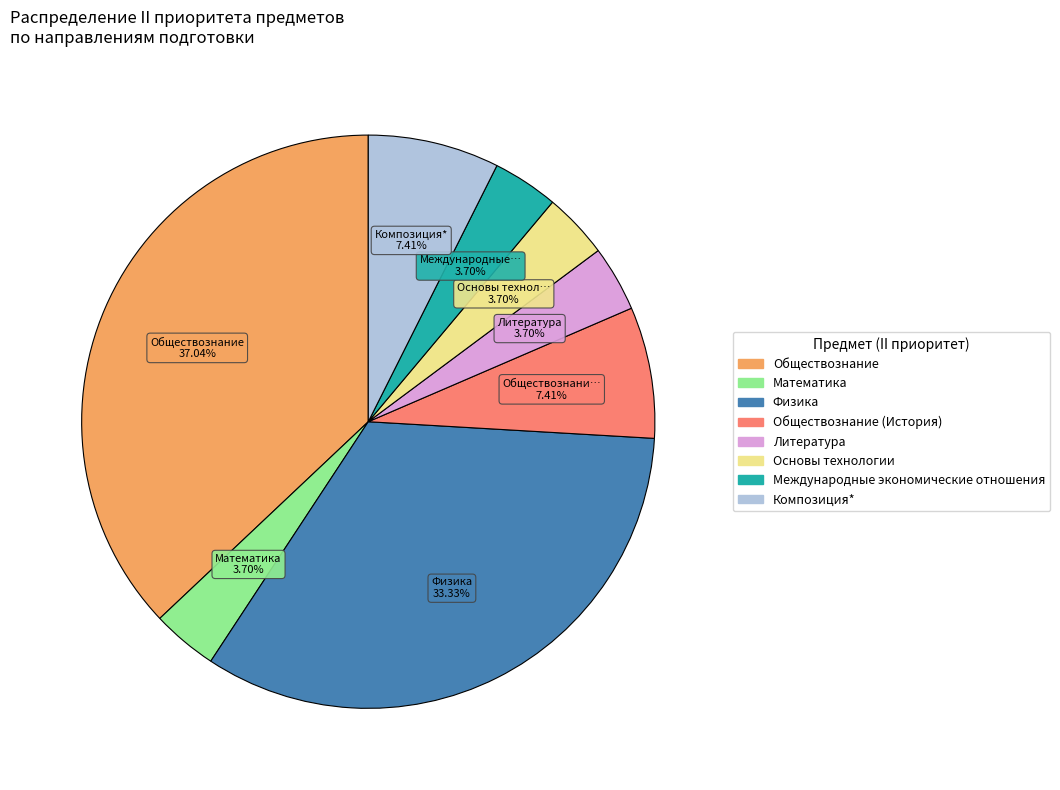

Does any single category account for the majority?

No